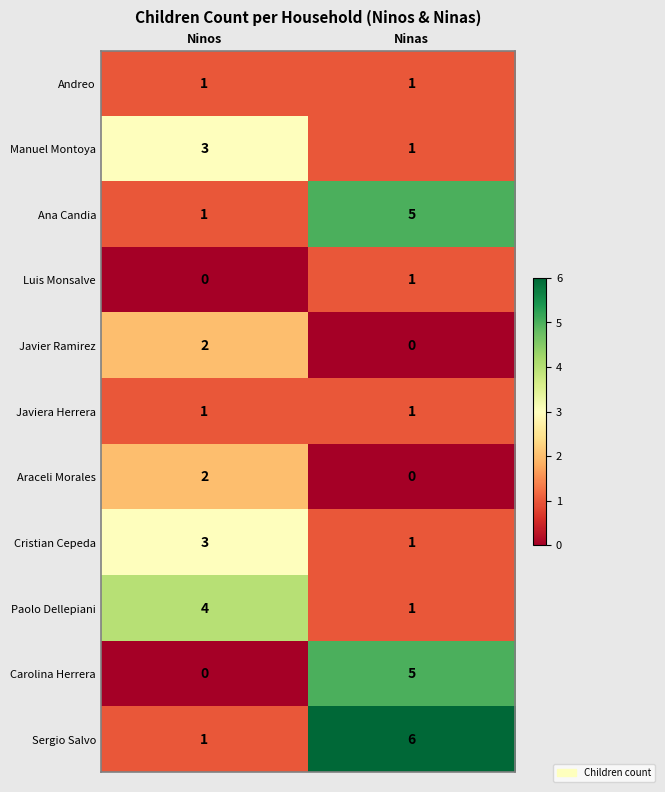

What value does the Cristian Cepeda series have at Ninos?

3